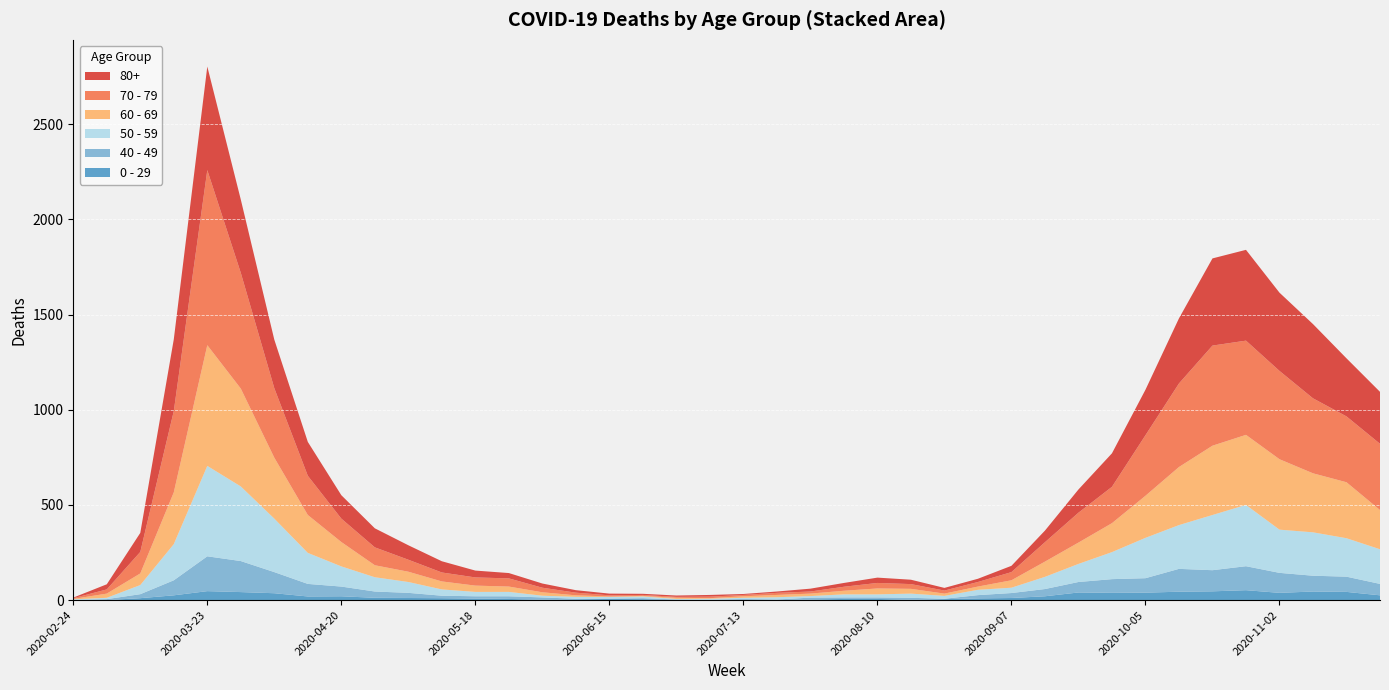

Reading left to right, transcribe all the data shown in this chart.

0 - 29: 1	0	10	25	47	42	36	19	20	12	11	10	8	6	2	4	6	5	2	1	2	1	3	6	6	2	5	9	11	20	40	38	39	44	46	52	38	45	43	25
40 - 49: 0	5	21	79	183	163	111	66	51	33	27	13	12	14	12	3	2	5	1	1	4	2	10	8	8	10	2	17	26	38	55	72	76	120	111	126	105	83	80	60
50 - 59: 3	7	48	190	475	392	281	163	106	75	57	33	23	23	9	10	8	9	3	5	6	12	8	16	16	22	15	28	28	64	95	142	212	230	290	322	227	228	202	182
60 - 69: 2	22	61	272	634	514	320	199	128	63	54	42	33	28	18	8	3	3	6	3	8	12	13	19	31	25	12	17	39	80	112	152	221	305	364	368	370	310	294	206
70 - 79: 4	22	113	427	920	608	365	206	123	94	63	47	43	43	24	14	6	5	5	8	7	11	11	21	29	25	16	24	43	102	157	191	318	439	526	495	464	394	346	348
80+: 3	27	100	377	544	385	255	178	123	100	76	59	36	28	22	13	9	6	7	9	5	7	15	20	28	23	14	17	33	61	122	176	239	342	458	477	411	390	305	273